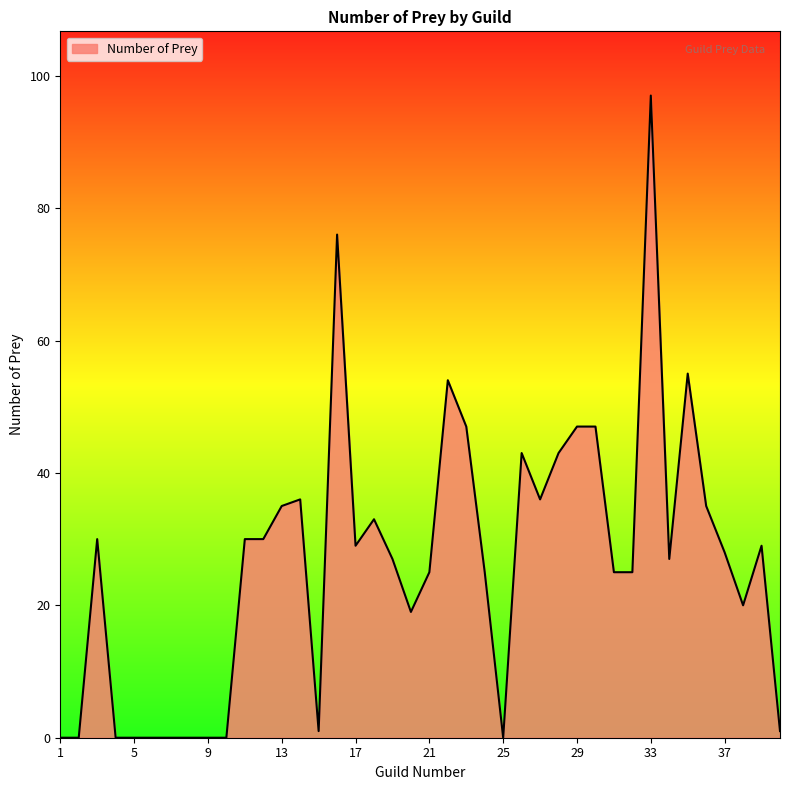

Does the chart have visible grid lines?

No